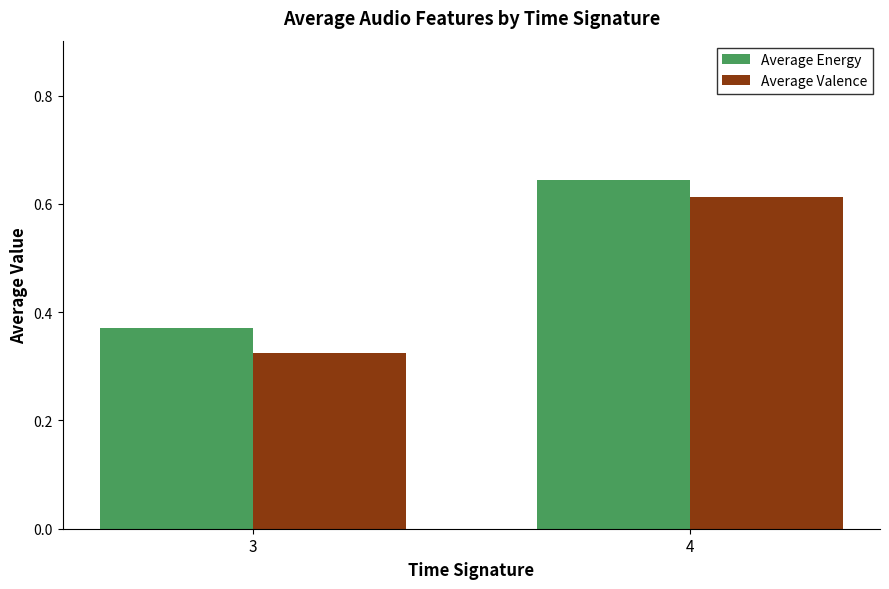

What is the sum of the Average Energy values at 3 and 4?

1.0